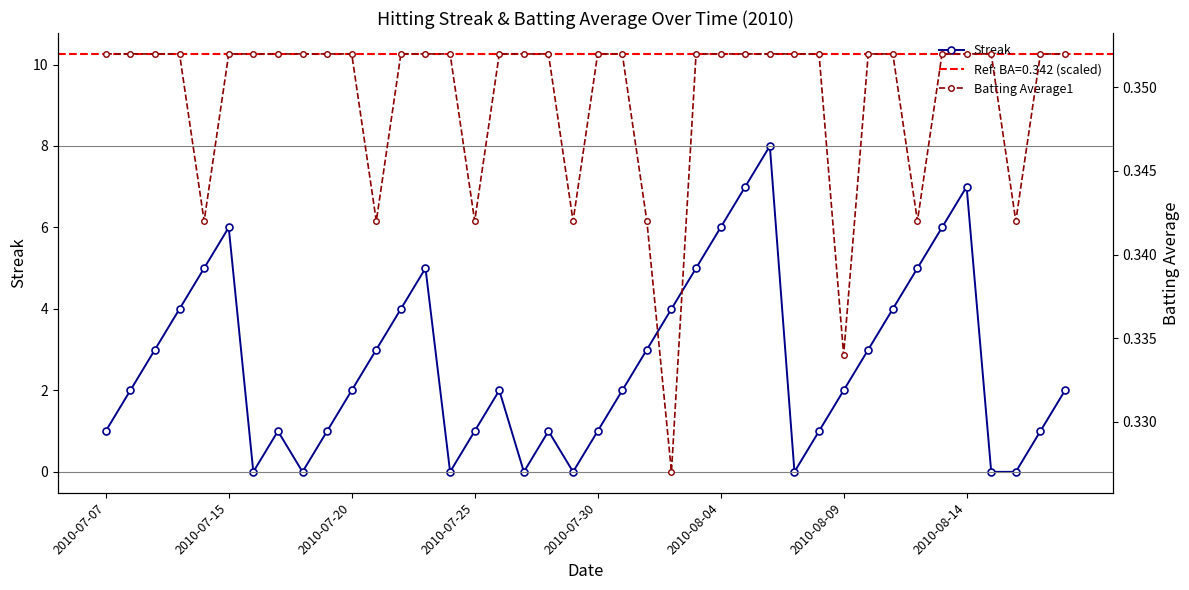

The value of Batting Average1 at 39 is 0.2. True or false?

False